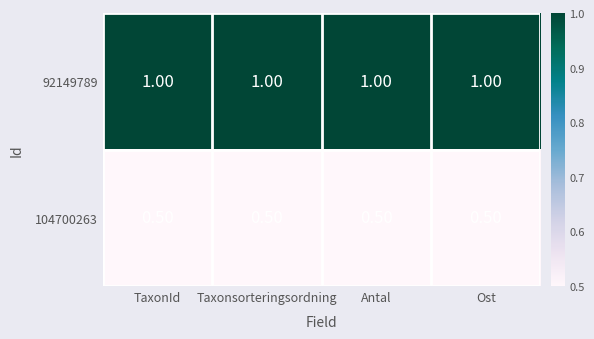

List the series in order of their overall mean, highest first.

92149789, 104700263